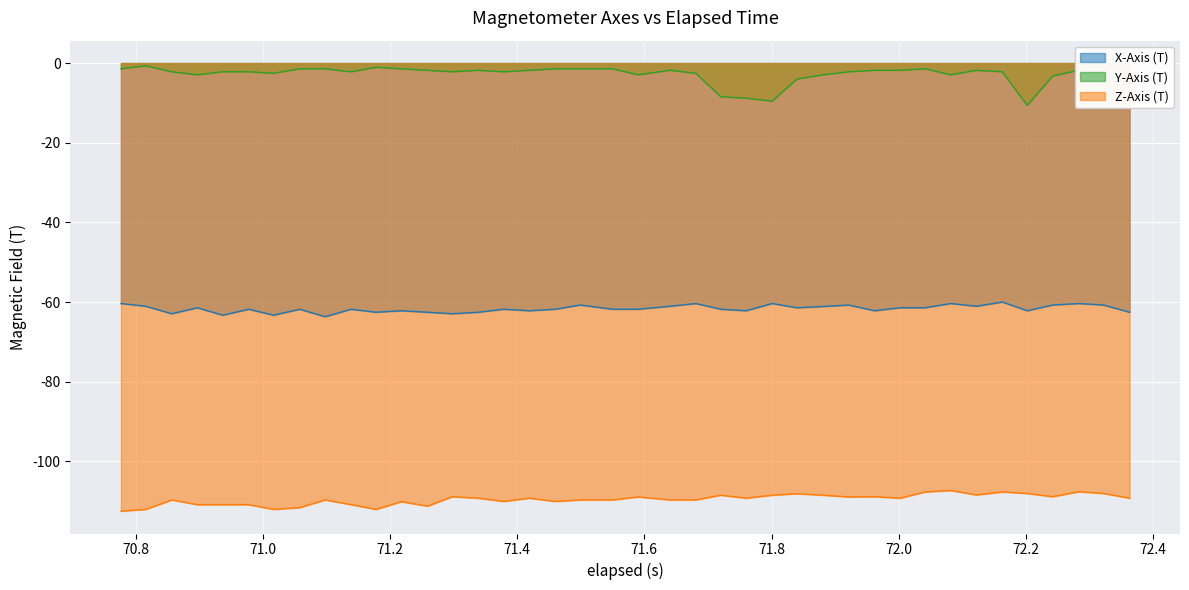

What is the lowest value of the Z-Axis (T) series?

-112.5